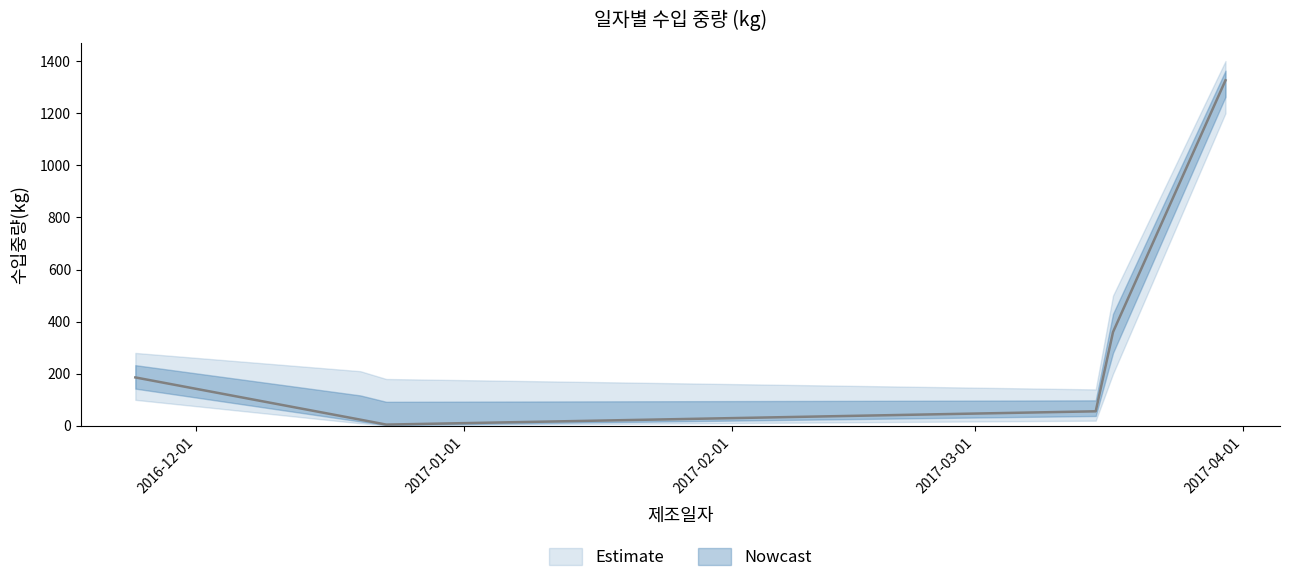

What is the ratio of the value at 2016-11-24 to the value at 2016-12-23?

37.2